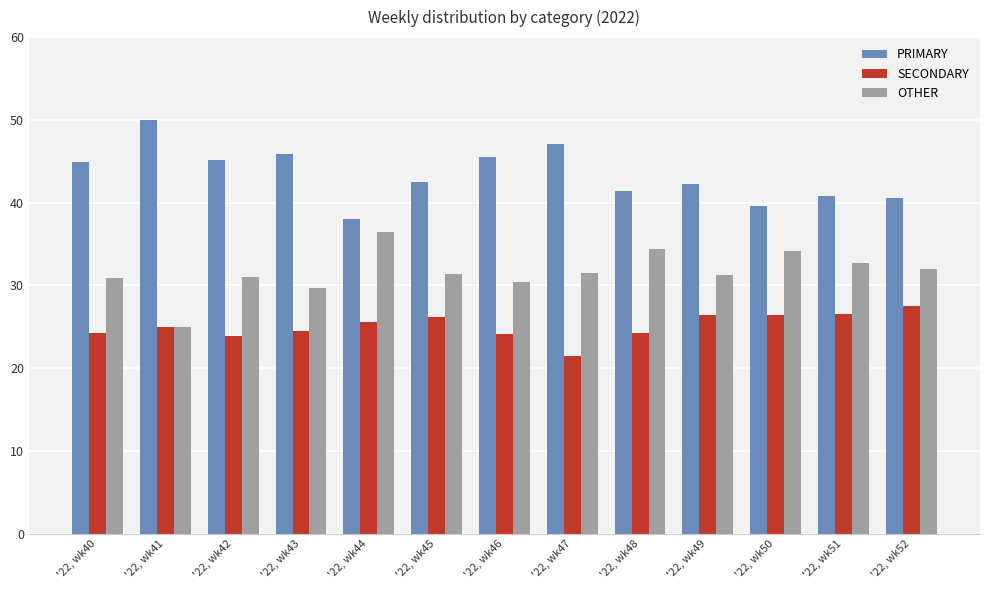

The OTHER series shows 54.0 at '22, wk47. True or false?

False